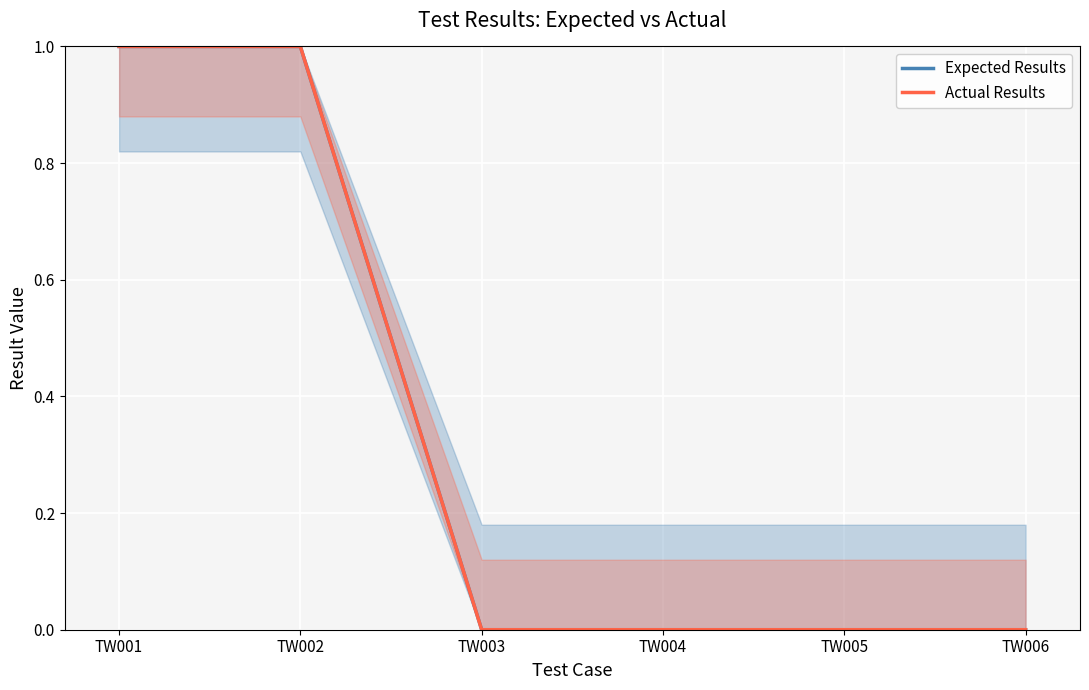

The value of Expected Results at TW003 is 0. True or false?

False